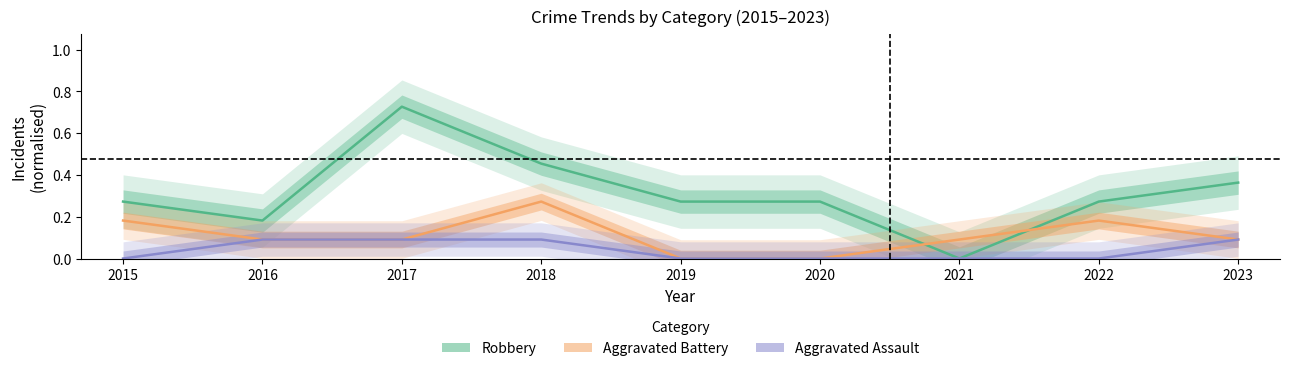

Which has a higher value, 2019 or 2018?

2018